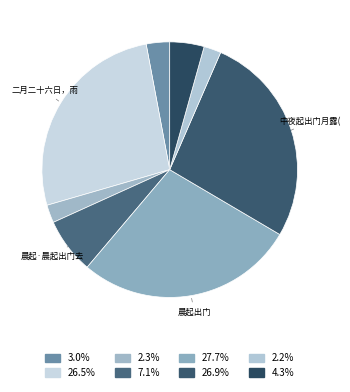

To the nearest percent, what is the average slice percentage?

12%